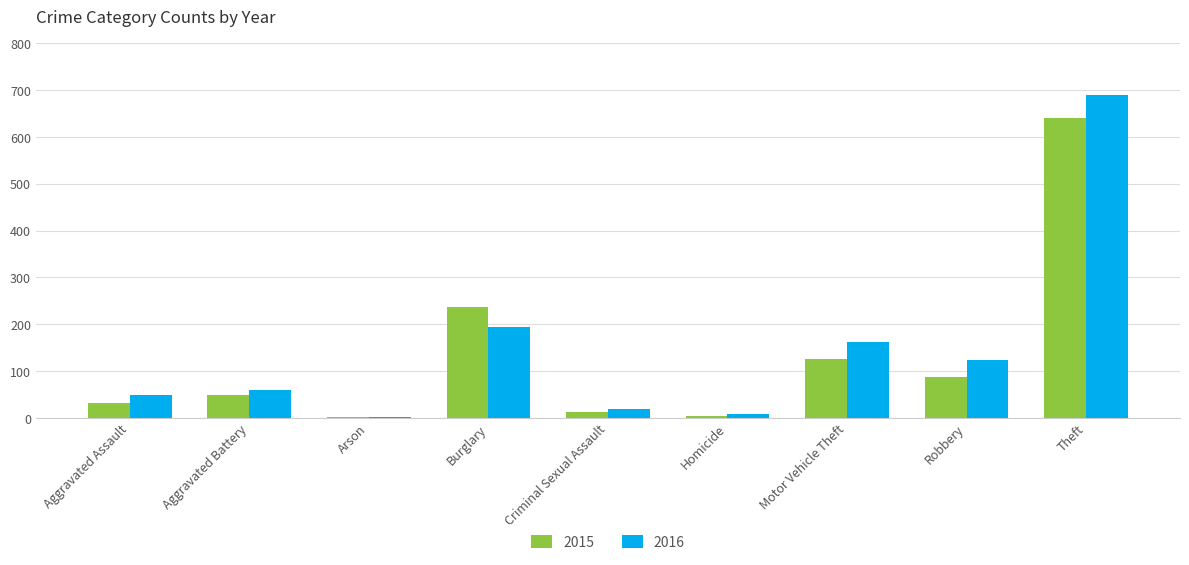

How many data points in 2016 are less than 60?

4